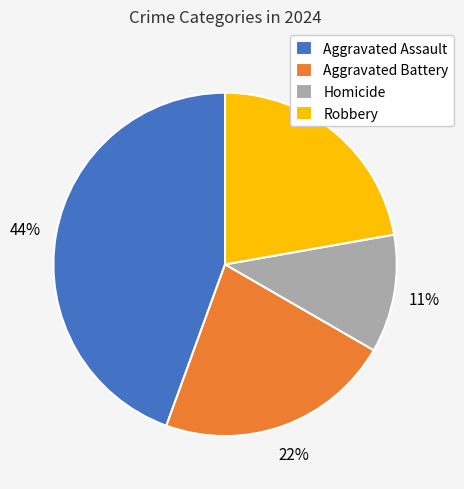

True or false: Robbery accounts for 30% of the total.

False